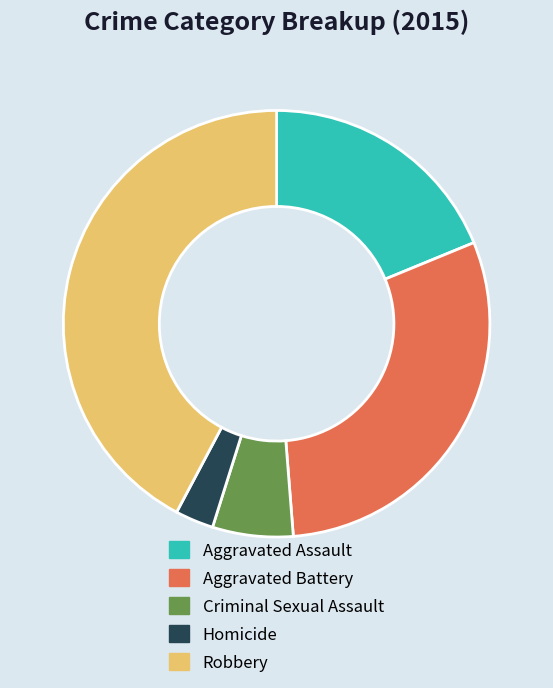

Count the number of slices in the pie.

5